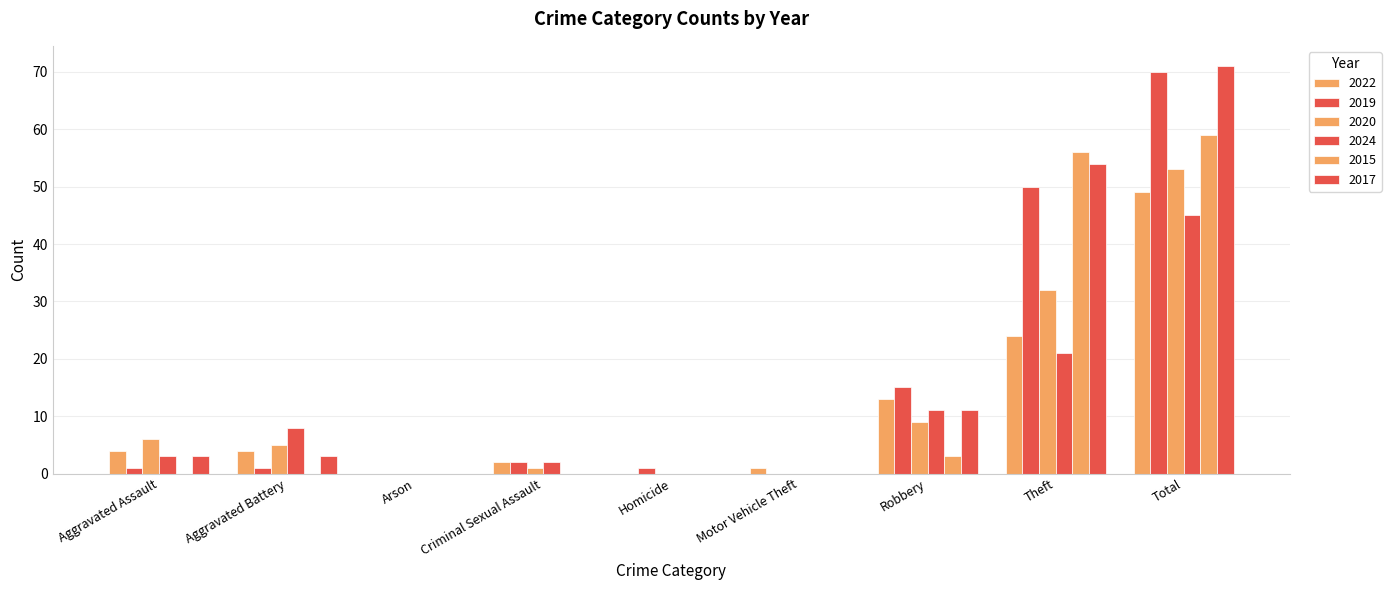

What is the greatest value displayed?

71